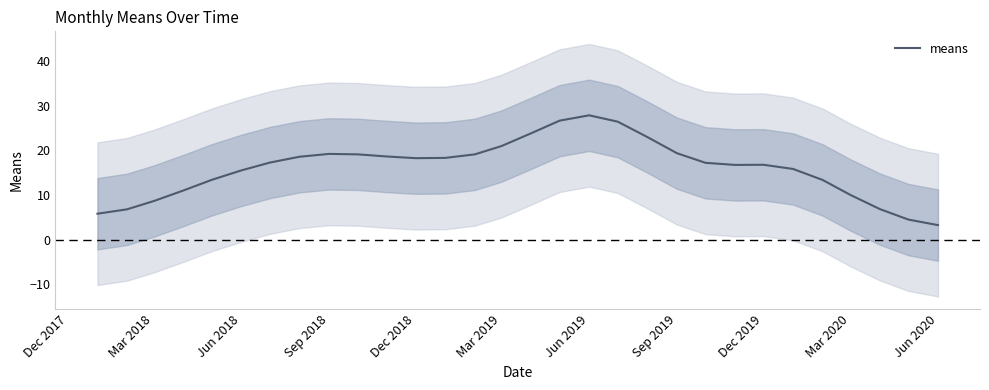

Is this an area chart (filled region under the line)?

No